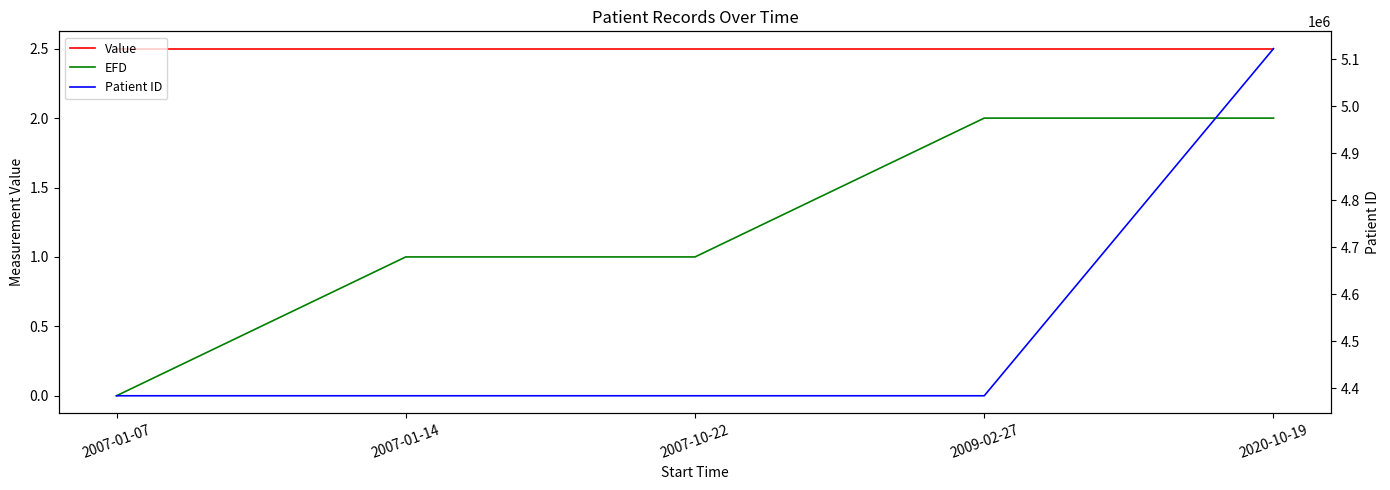

What is the label of the 1st point from the right?

2020-10-19